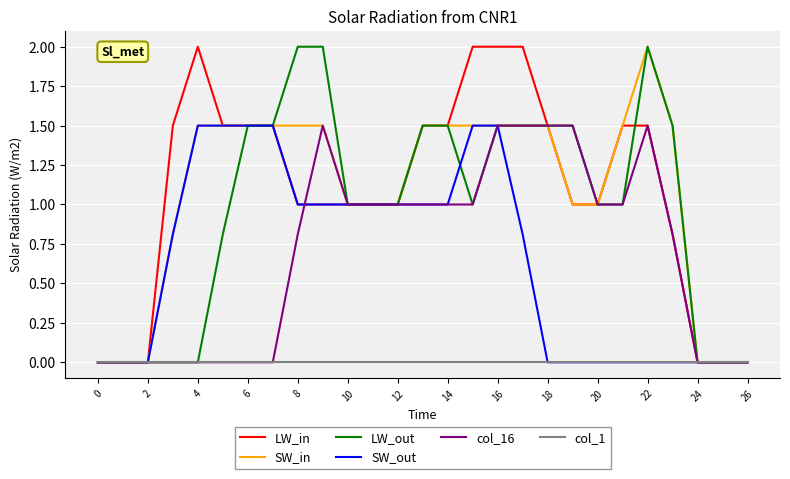

True or false: SW_in has more than 0 points higher than both neighbors.

True